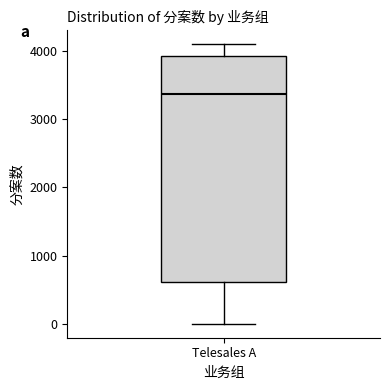

Where does the upper whisker of the box for Telesales A end on the y-axis? The values are not printed on the chart, so give them approximately, as read against the axis.

4100